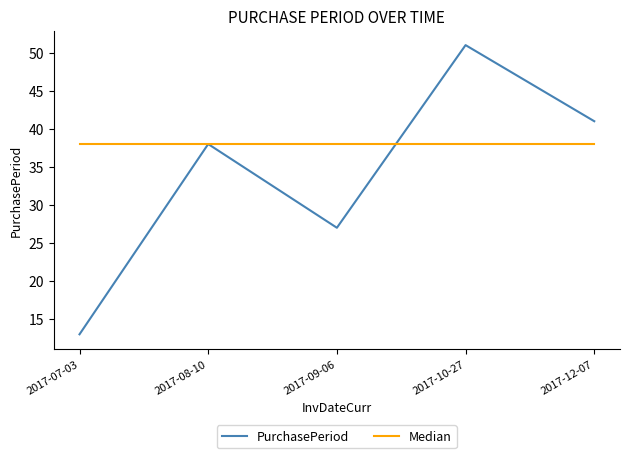

At which category is the sum across all series the highest?

2017-10-27